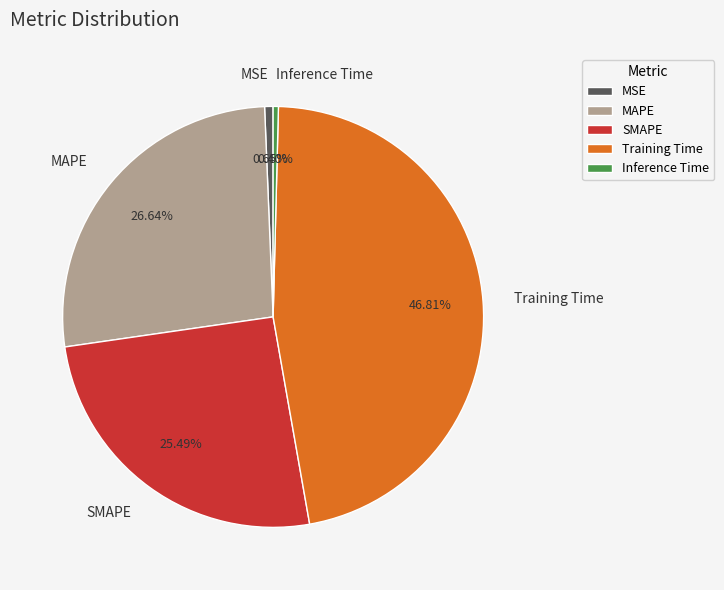

To the nearest percent, what portion does Training Time represent?

47%